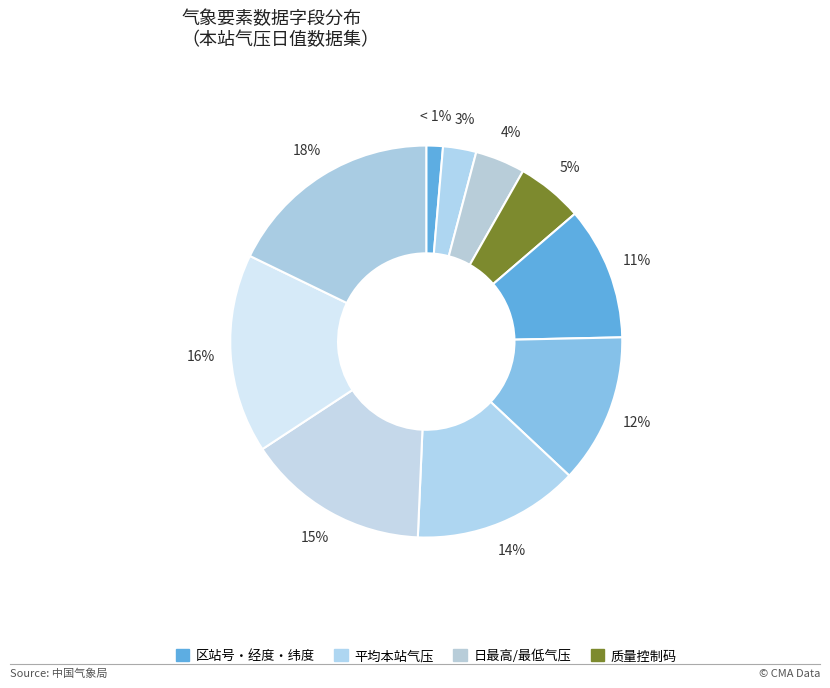

How many slices are in this pie chart?

10